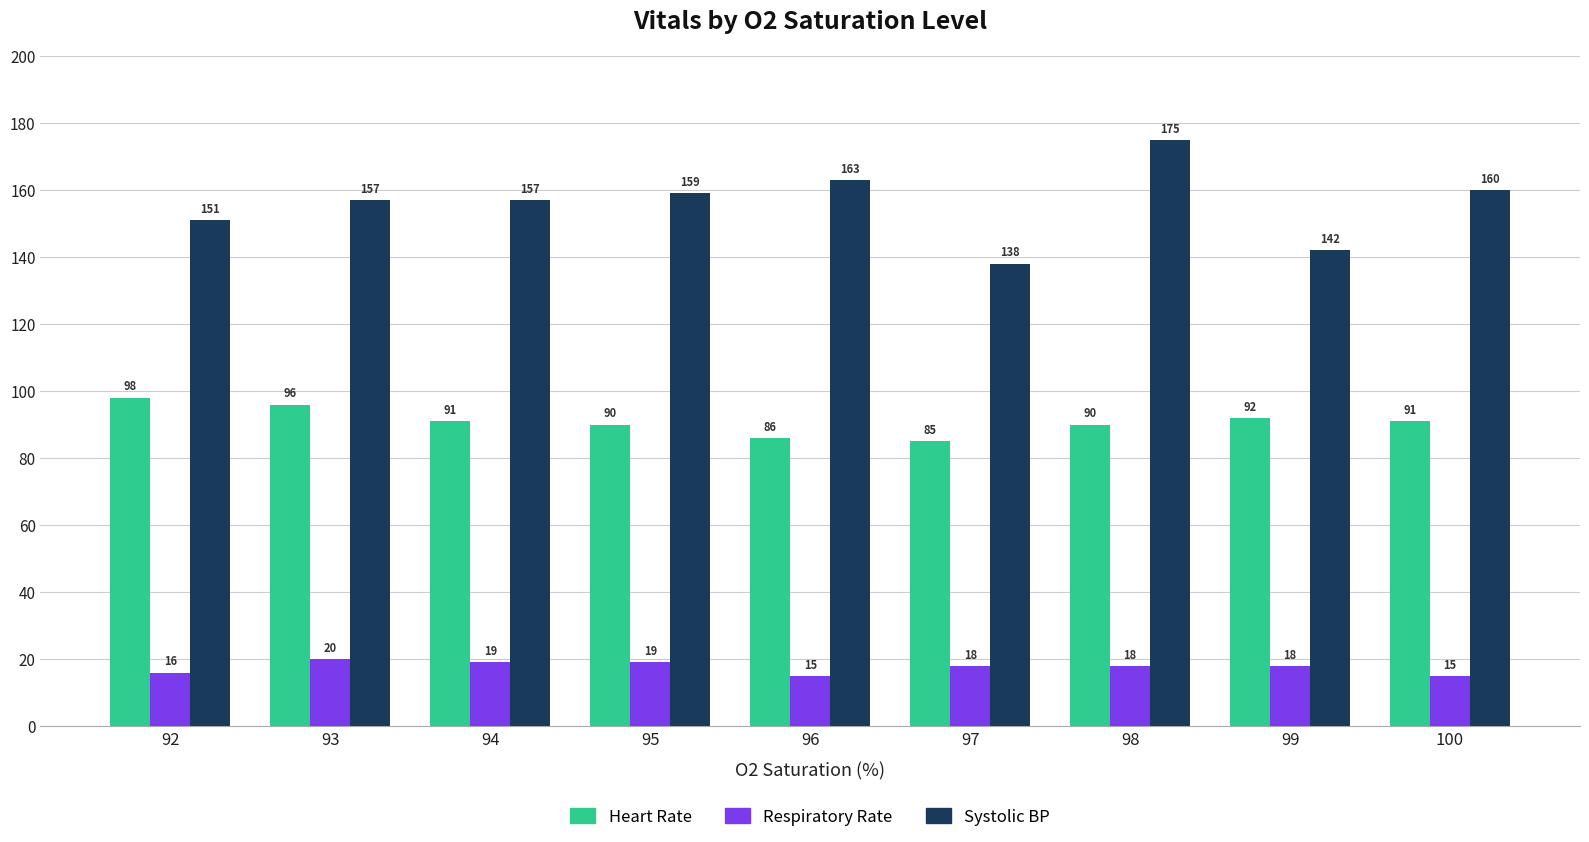

Which label corresponds to the largest value in the chart?

98